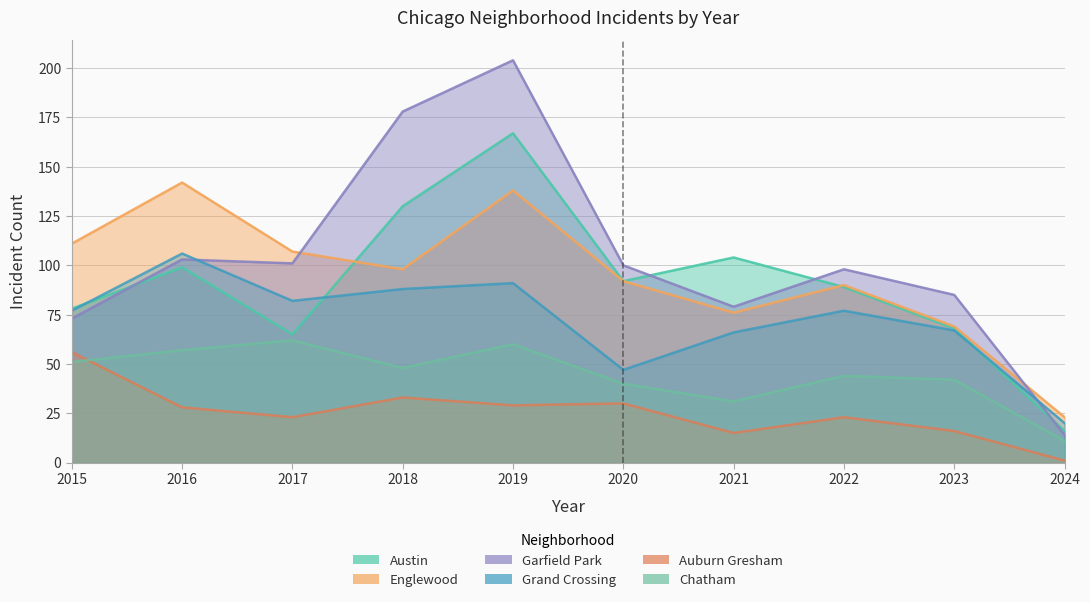

What is the spread (max minus min) of values at 2015?

60